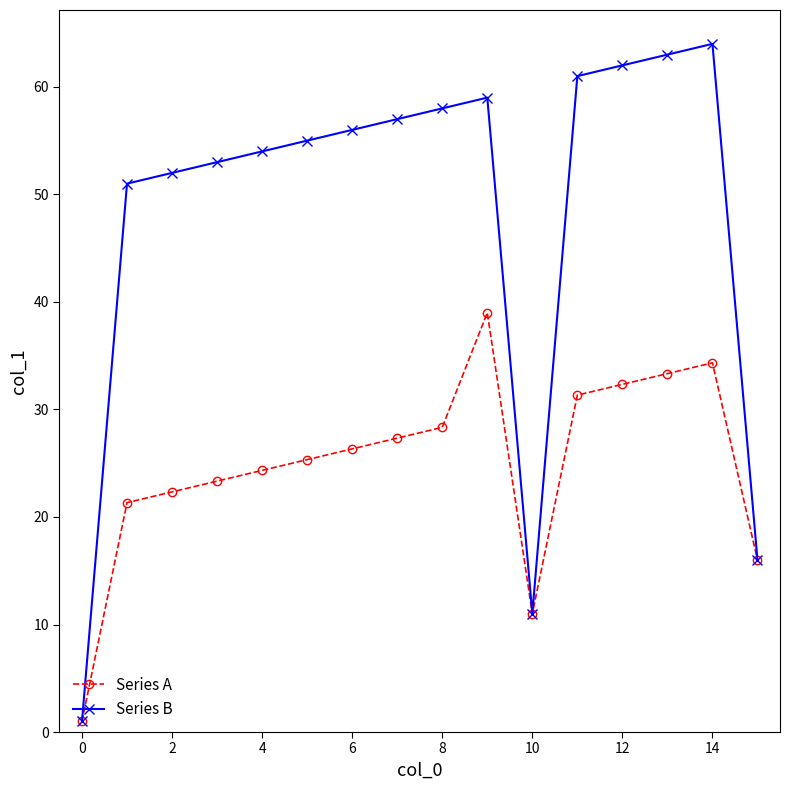

Which series has the largest total across all categories?

Series B